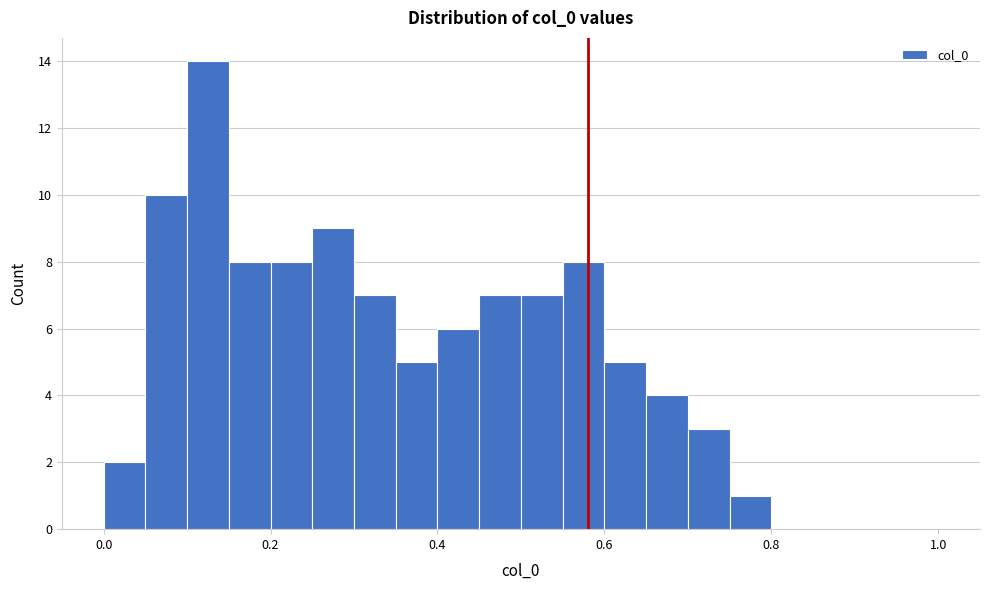

Around what value on the x-axis is the tallest bar? Give the approximate position of its centre, as read against the axis.

0.12